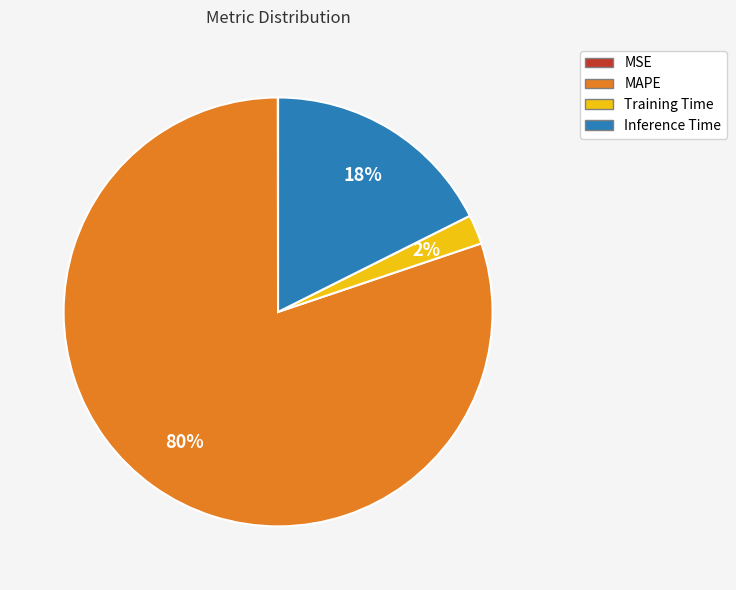

True or false: Inference Time accounts for 18% of the total.

True